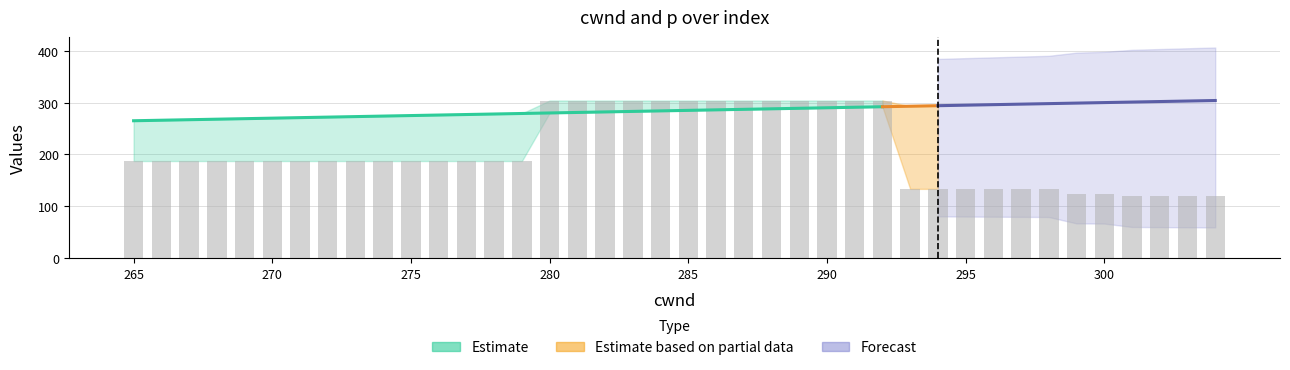

The value at 268 is 55.1. True or false?

False